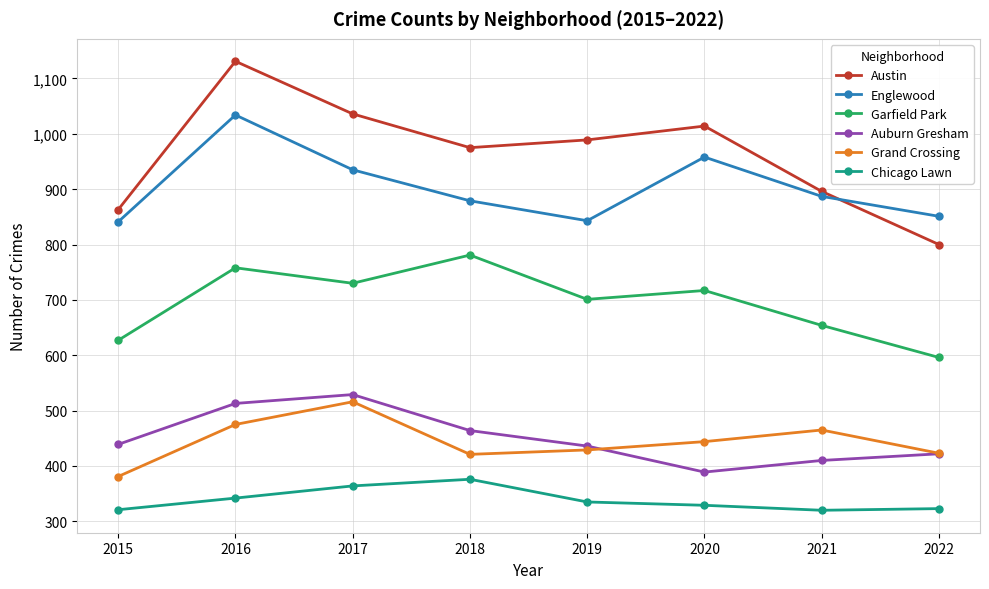

At which category does the chart reach its peak across all series?

2016